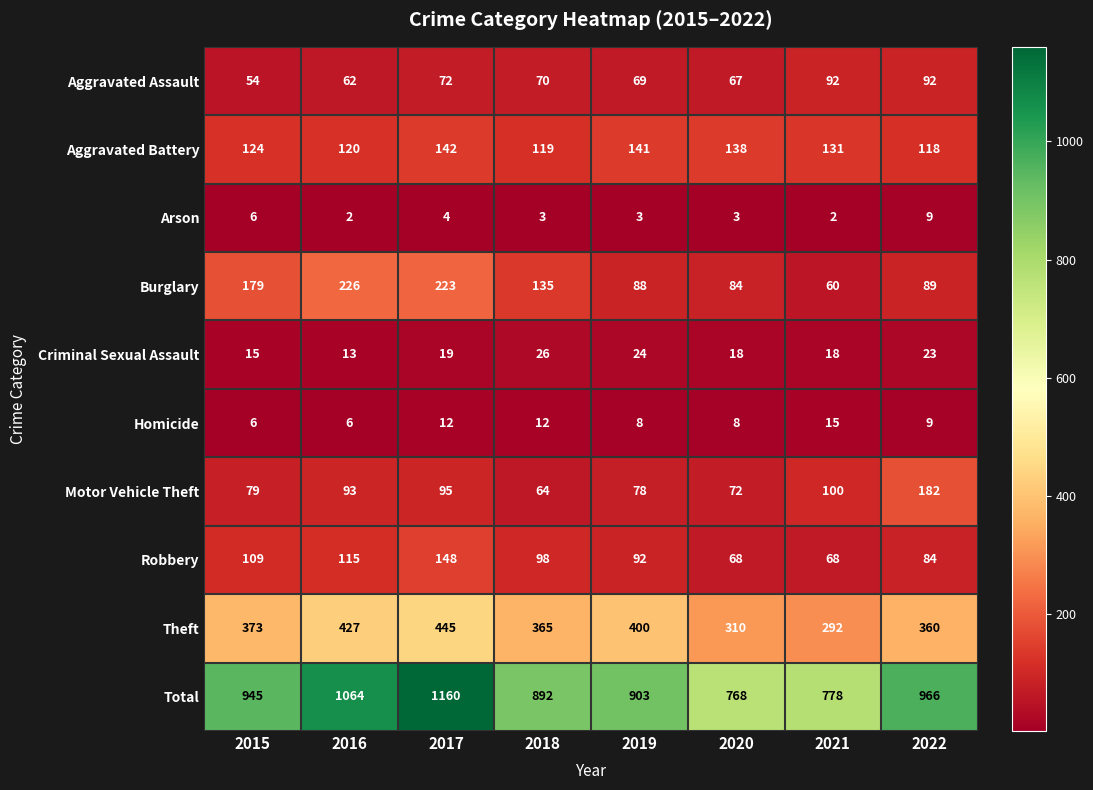

Which series has the largest range (max minus min)?

Total